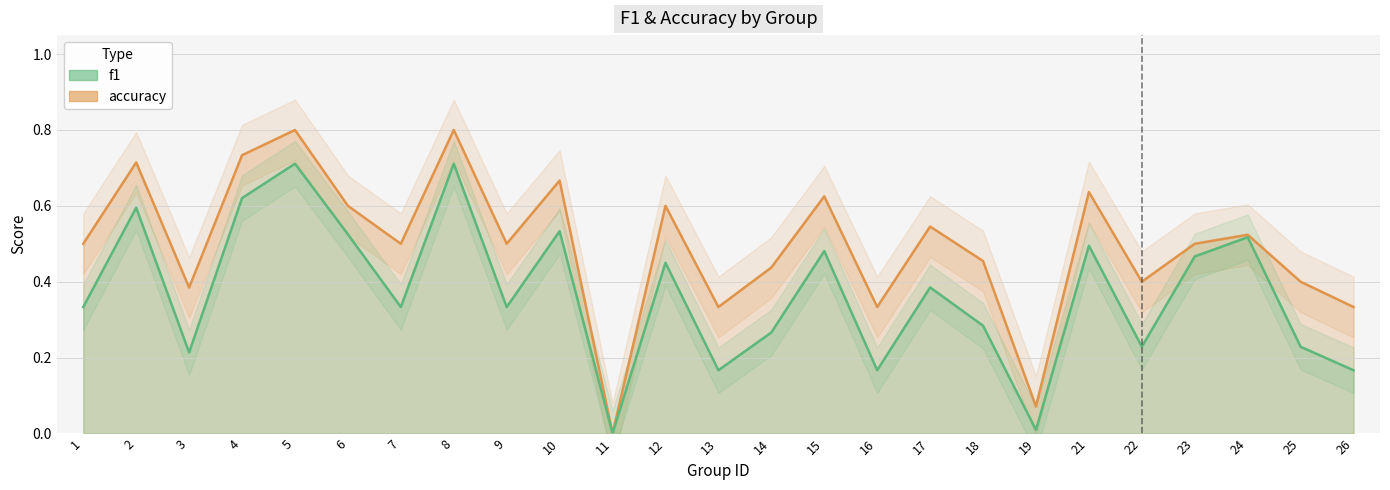

What is the difference between the maximum and minimum values in the accuracy series?

0.8